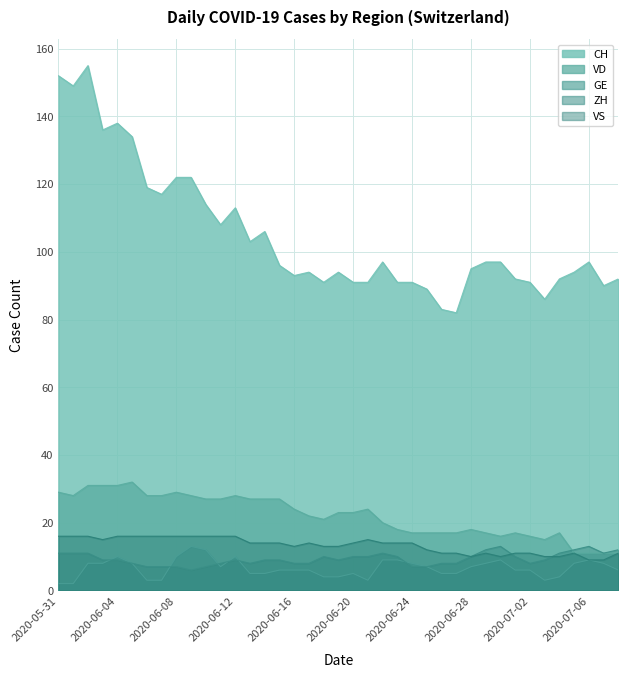

Is the value of GE at 2020-06-30 greater than the value of VS at 2020-06-22?

No